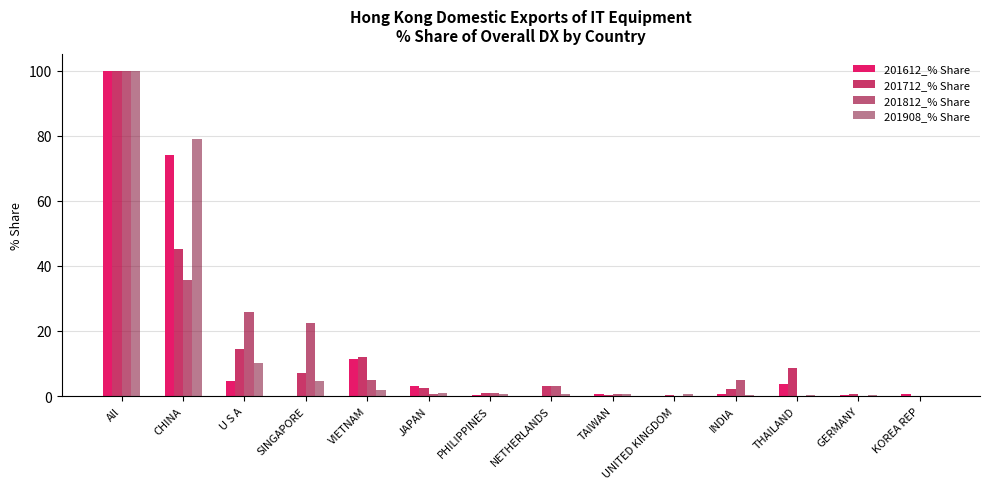

The 201612_% Share series shows 0.7 at TAIWAN. True or false?

True